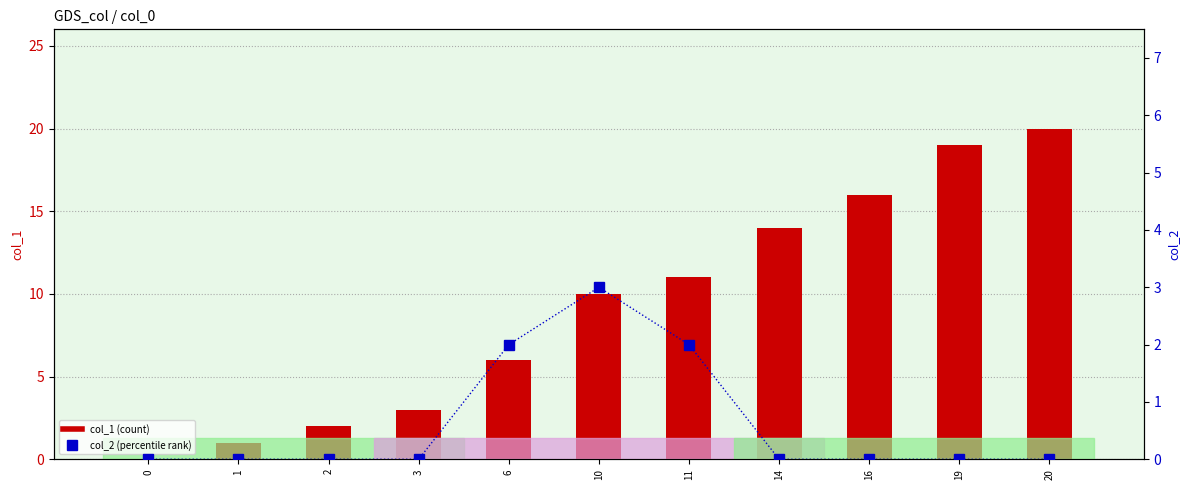

Count the number of categories in the chart.

11